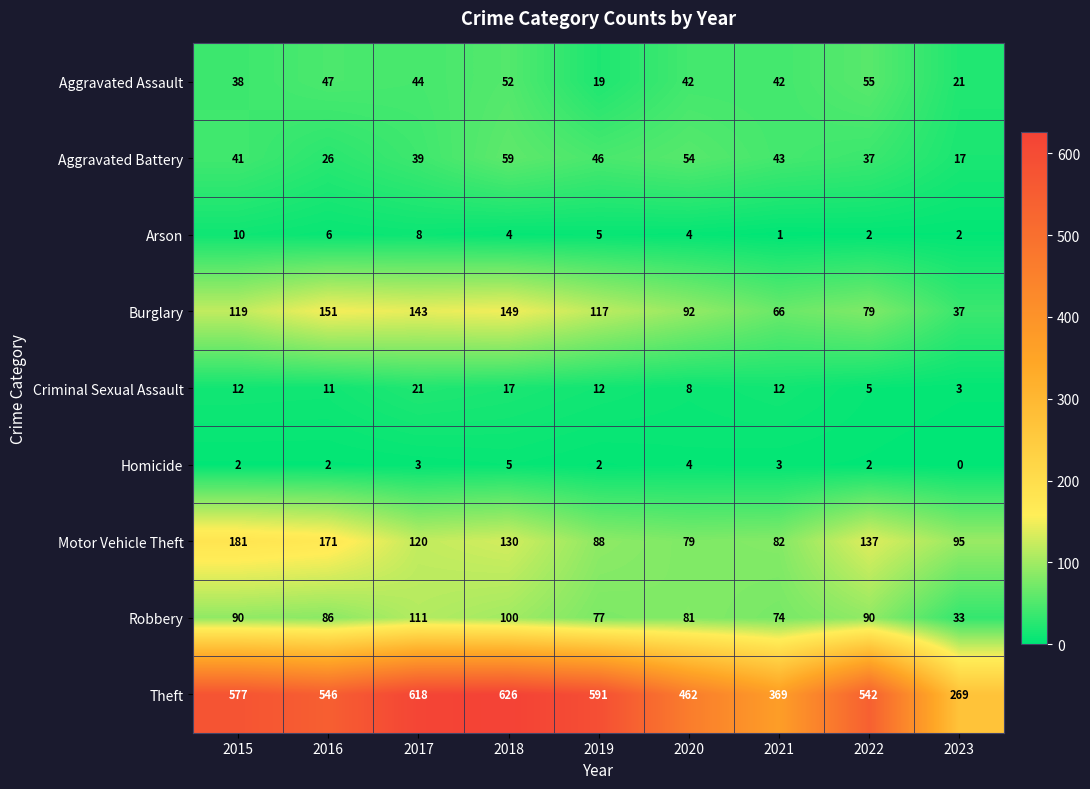

At which category does the chart reach its minimum across all series?

2023